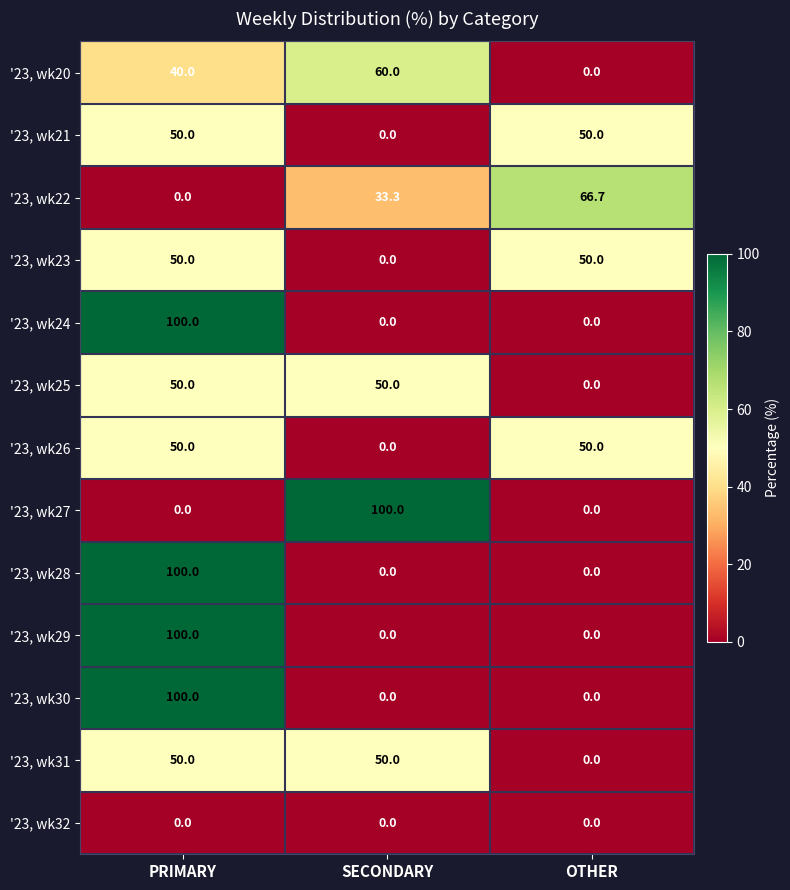

Between SECONDARY and OTHER, which series saw the biggest shift?

'23, wk27